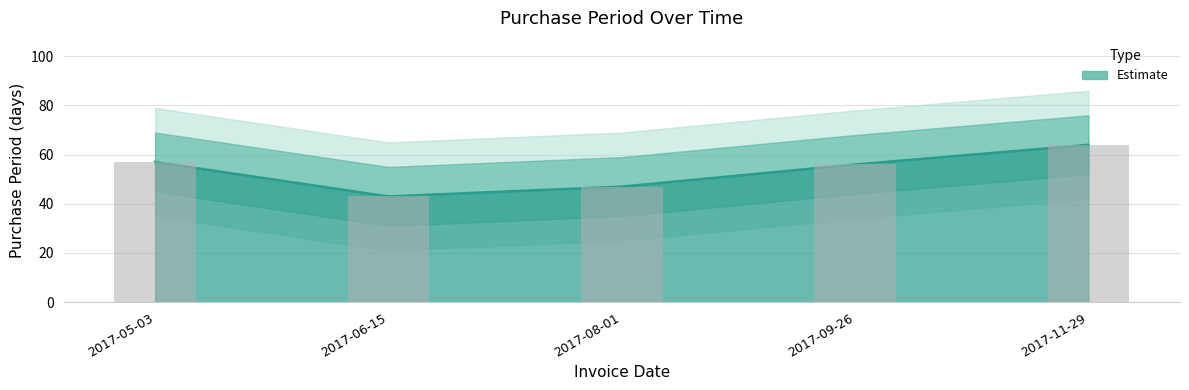

The chart shows a value of 64 at 2017-11-29. True or false?

True